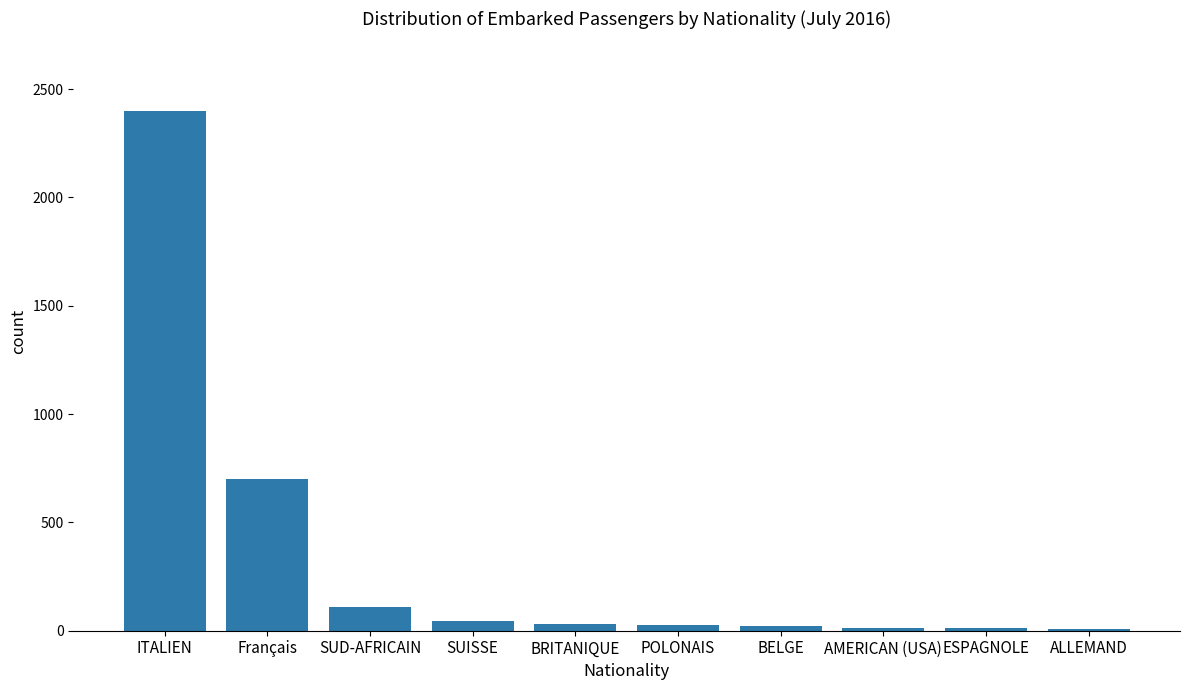

At which label does the data first exceed 31?

ITALIEN